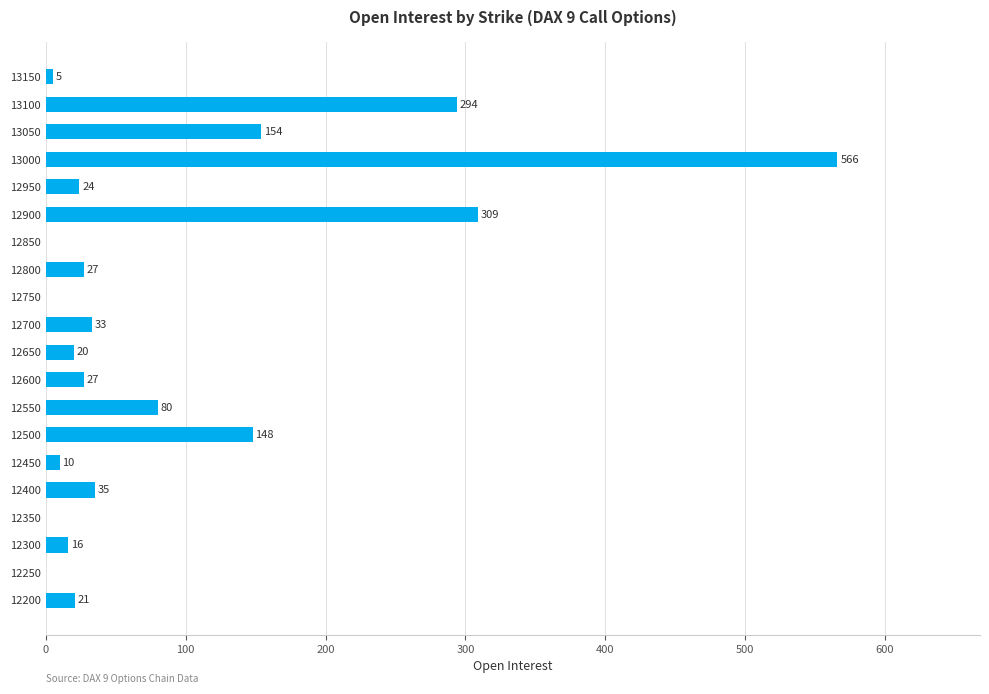

Where is the data nearest to the value 283?

13100